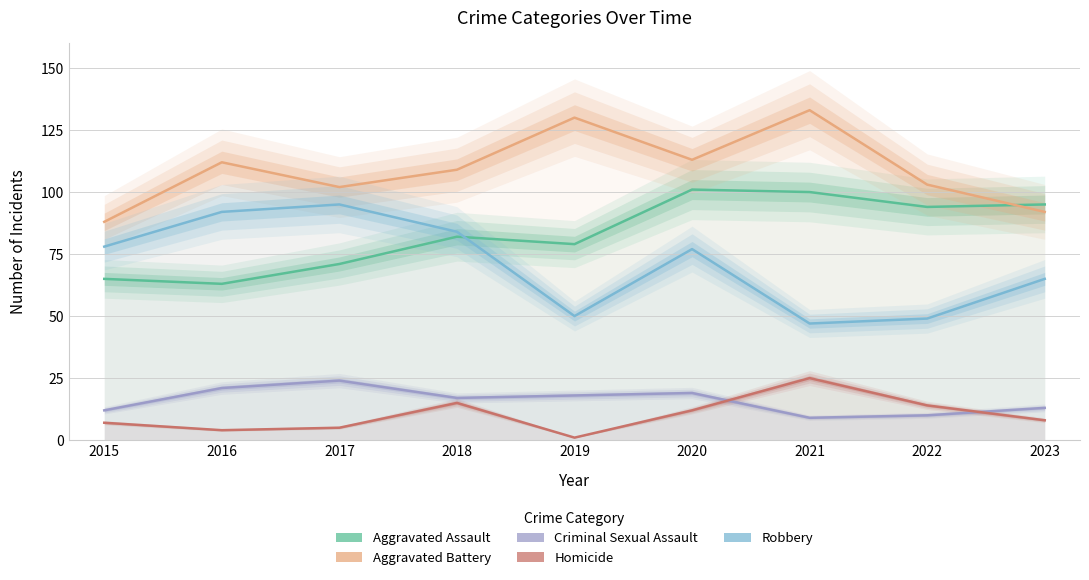

Where do Criminal Sexual Assault and Homicide first cross each other?

2020 and 2021